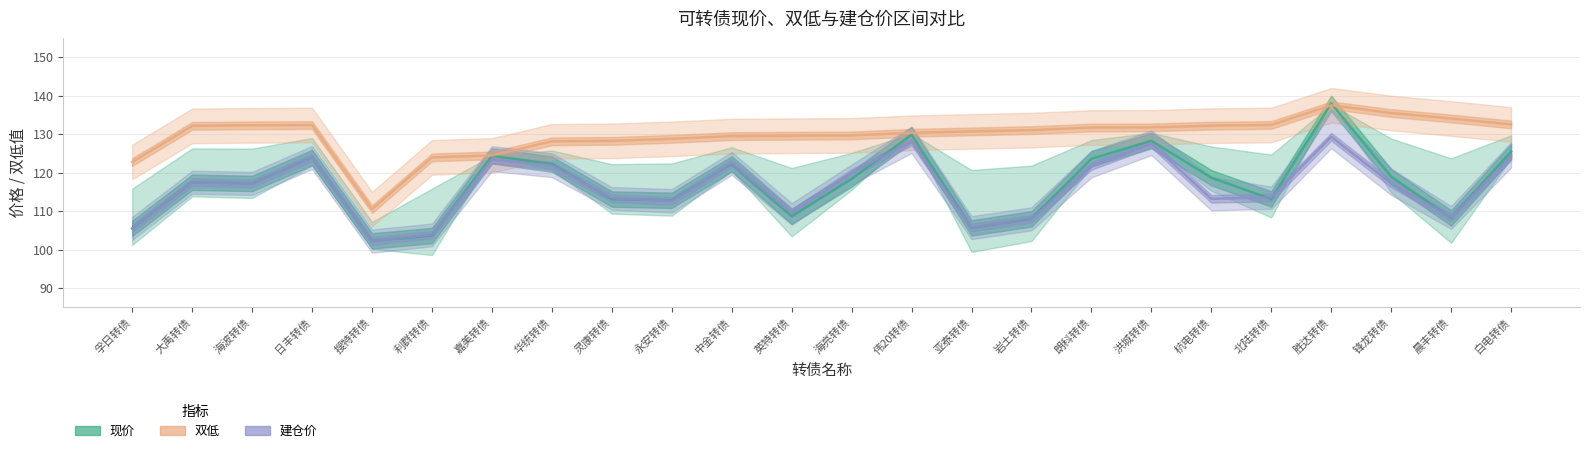

What is the value of the 现价 point at the 4th from the left?

123.9